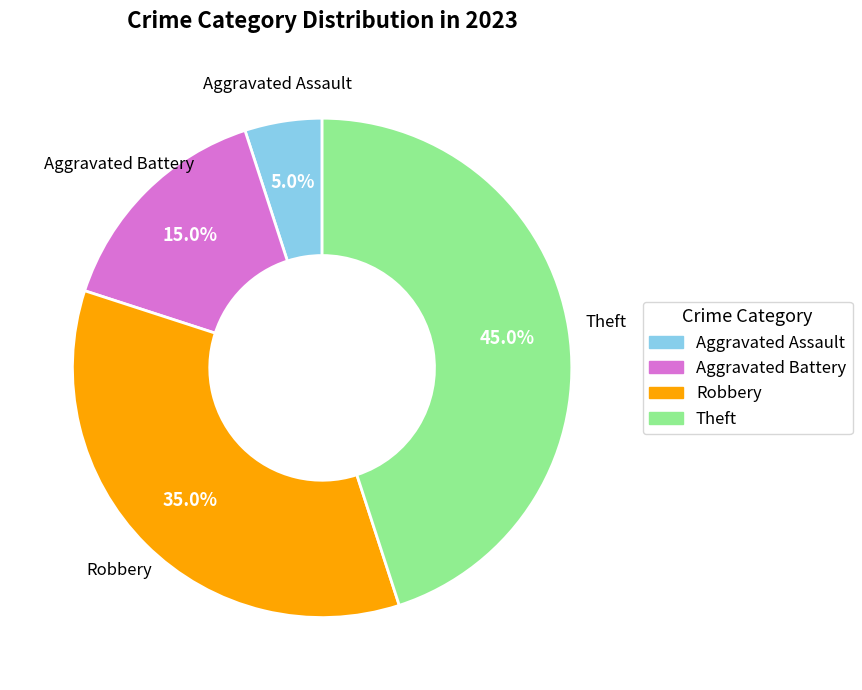

Is there any slice that represents more than half of the pie?

No